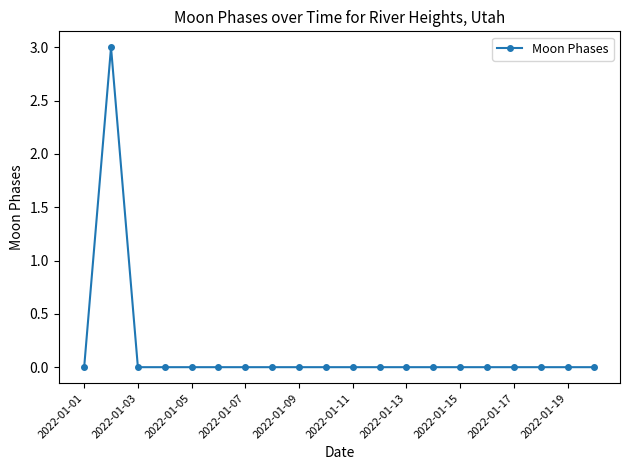

What is the difference between the maximum and minimum values?

3